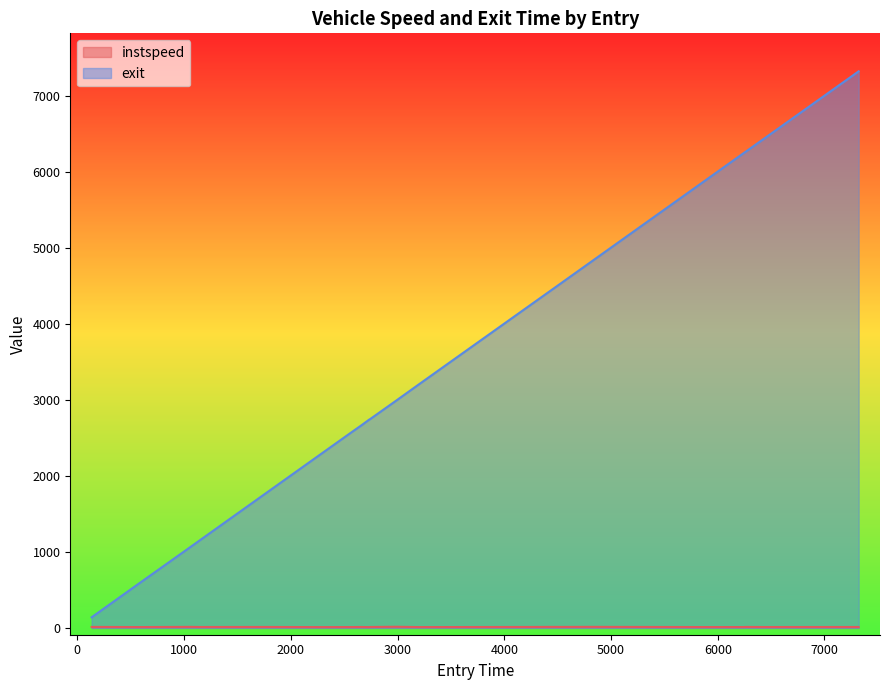

List the series in order of their overall mean, lowest first.

instspeed, exit